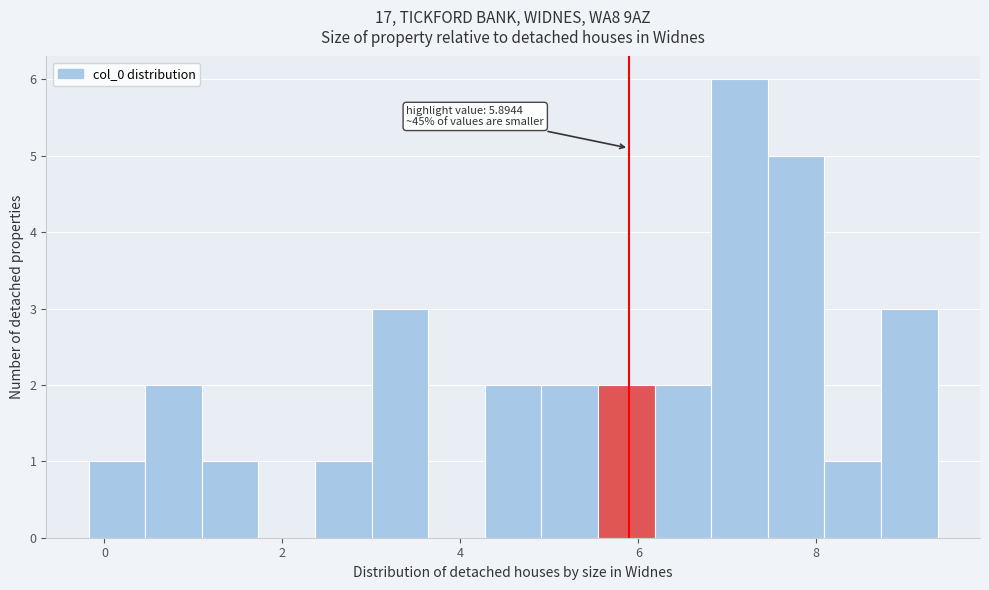

Read against the x-axis, roughly where is the centre of the tallest bar?

7.2